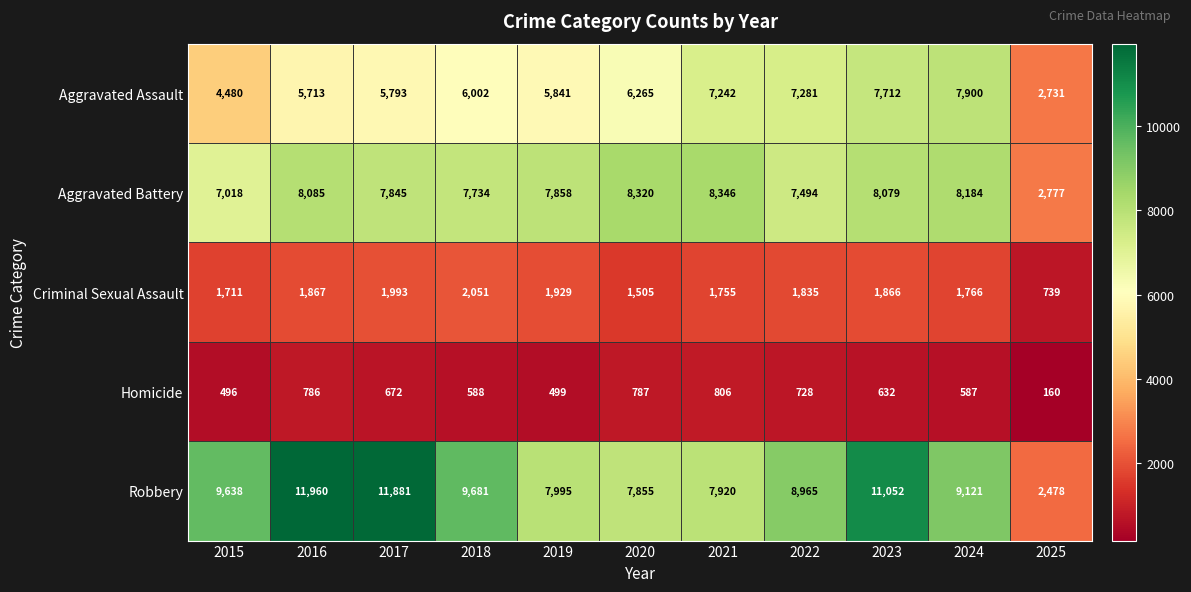

List the series in order of their peak value, highest first.

Robbery, Aggravated Battery, Aggravated Assault, Criminal Sexual Assault, Homicide